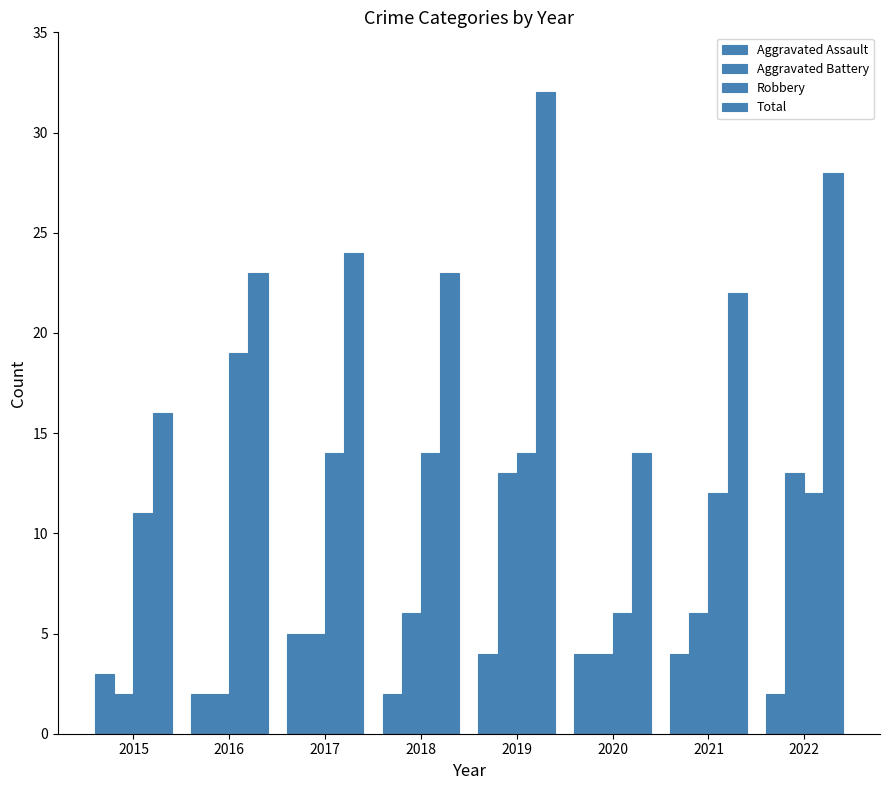

Count the number of categories in the chart.

8